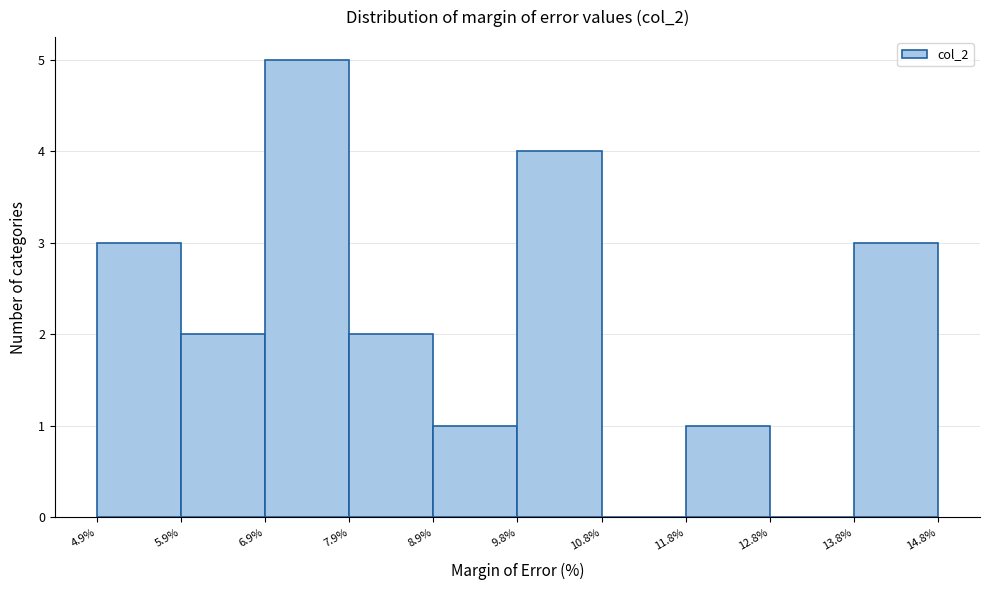

Over which range of the x-axis is the bar tallest?

6.9% to 7.9%